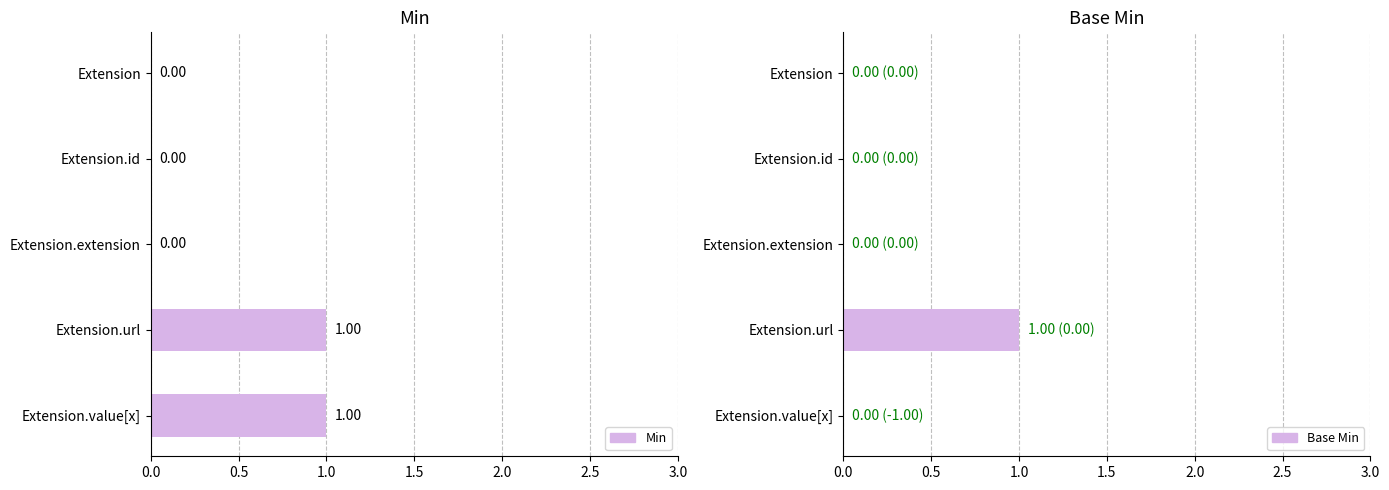

How many positive values does the Min series have?

2